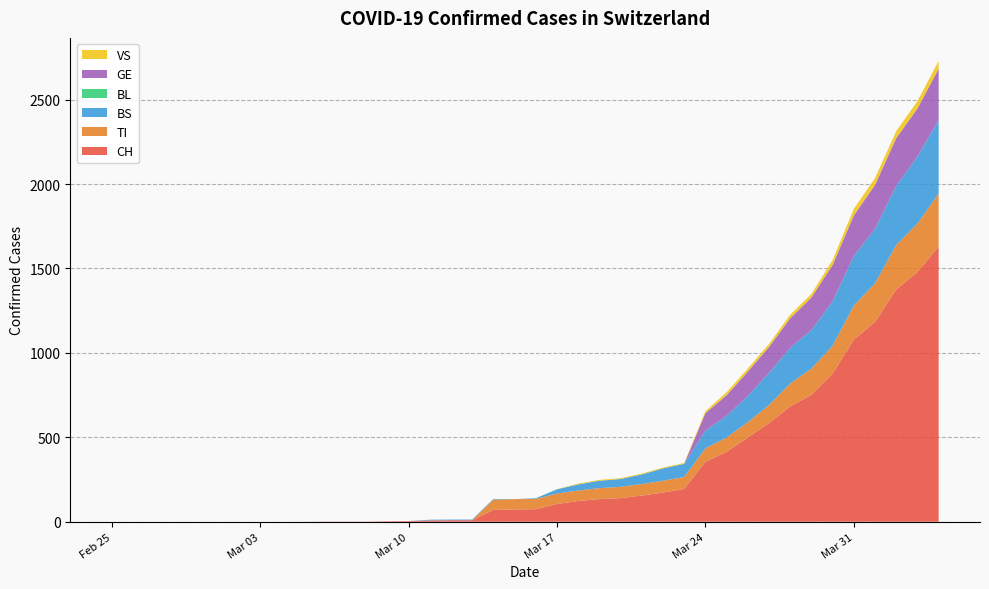

Reading right to left, what are all the values shown in this chart?

CH: 2020-04-04=1630	2020-04-03=1479	2020-04-02=1376	2020-04-01=1183	2020-03-31=1079	2020-03-30=877	2020-03-29=752	2020-03-28=683	2020-03-27=584	2020-03-26=499	2020-03-25=414	2020-03-24=355	2020-03-23=194	2020-03-22=173	2020-03-21=155	2020-03-20=140	2020-03-19=134	2020-03-18=123	2020-03-17=105	2020-03-16=74	2020-03-15=73	2020-03-14=70	2020-03-13=9	2020-03-12=9	2020-03-11=8	2020-03-10=4	2020-03-09=3	2020-03-08=1	2020-03-07=1	2020-03-06=1	2020-03-05=0	2020-03-04=0	2020-03-03=0	2020-03-02=0	2020-03-01=0	2020-02-29=0	2020-02-28=0	2020-02-27=0	2020-02-26=0	2020-02-25=0
TI: 2020-04-04=314	2020-04-03=287	2020-04-02=263	2020-04-01=229	2020-03-31=202	2020-03-30=165	2020-03-29=155	2020-03-28=136	2020-03-27=107	2020-03-26=91	2020-03-25=85	2020-03-24=80	2020-03-23=71	2020-03-22=70	2020-03-21=68	2020-03-20=67	2020-03-19=65	2020-03-18=62	2020-03-17=62	2020-03-16=61	2020-03-15=61	2020-03-14=61	2020-03-13=0	2020-03-12=0	2020-03-11=0	2020-03-10=0	2020-03-09=0	2020-03-08=0	2020-03-07=0	2020-03-06=0	2020-03-05=0	2020-03-04=0	2020-03-03=0	2020-03-02=0	2020-03-01=0	2020-02-29=0	2020-02-28=0	2020-02-27=0	2020-02-26=0	2020-02-25=0
BS: 2020-04-04=434	2020-04-03=397	2020-04-02=350	2020-04-01=323	2020-03-31=292	2020-03-30=263	2020-03-29=228	2020-03-28=211	2020-03-27=191	2020-03-26=155	2020-03-25=128	2020-03-24=105	2020-03-23=78	2020-03-22=73	2020-03-21=57	2020-03-20=46	2020-03-19=44	2020-03-18=36	2020-03-17=25	2020-03-16=4	2020-03-15=0	2020-03-14=4	2020-03-13=4	2020-03-12=4	2020-03-11=4	2020-03-10=0	2020-03-09=0	2020-03-08=0	2020-03-07=0	2020-03-06=0	2020-03-05=0	2020-03-04=0	2020-03-03=0	2020-03-02=0	2020-03-01=0	2020-02-29=0	2020-02-28=0	2020-02-27=0	2020-02-26=0	2020-02-25=0
BL: 2020-04-04=0	2020-04-03=0	2020-04-02=0	2020-04-01=0	2020-03-31=0	2020-03-30=0	2020-03-29=0	2020-03-28=0	2020-03-27=0	2020-03-26=0	2020-03-25=0	2020-03-24=0	2020-03-23=0	2020-03-22=0	2020-03-21=0	2020-03-20=0	2020-03-19=0	2020-03-18=0	2020-03-17=0	2020-03-16=0	2020-03-15=0	2020-03-14=0	2020-03-13=0	2020-03-12=0	2020-03-11=0	2020-03-10=0	2020-03-09=0	2020-03-08=0	2020-03-07=0	2020-03-06=0	2020-03-05=0	2020-03-04=0	2020-03-03=0	2020-03-02=0	2020-03-01=0	2020-02-29=0	2020-02-28=0	2020-02-27=0	2020-02-26=0	2020-02-25=0
GE: 2020-04-04=305	2020-04-03=284	2020-04-02=283	2020-04-01=260	2020-03-31=241	2020-03-30=216	2020-03-29=193	2020-03-28=175	2020-03-27=153	2020-03-26=144	2020-03-25=122	2020-03-24=103	2020-03-23=0	2020-03-22=0	2020-03-21=0	2020-03-20=0	2020-03-19=0	2020-03-18=0	2020-03-17=0	2020-03-16=0	2020-03-15=0	2020-03-14=0	2020-03-13=0	2020-03-12=0	2020-03-11=0	2020-03-10=0	2020-03-09=0	2020-03-08=0	2020-03-07=0	2020-03-06=0	2020-03-05=0	2020-03-04=0	2020-03-03=0	2020-03-02=0	2020-03-01=0	2020-02-29=0	2020-02-28=0	2020-02-27=0	2020-02-26=0	2020-02-25=0
VS: 2020-04-04=46	2020-04-03=44	2020-04-02=41	2020-04-01=40	2020-03-31=39	2020-03-30=29	2020-03-29=21	2020-03-28=21	2020-03-27=18	2020-03-26=18	2020-03-25=18	2020-03-24=12	2020-03-23=5	2020-03-22=5	2020-03-21=5	2020-03-20=5	2020-03-19=5	2020-03-18=5	2020-03-17=1	2020-03-16=0	2020-03-15=0	2020-03-14=0	2020-03-13=0	2020-03-12=0	2020-03-11=0	2020-03-10=0	2020-03-09=0	2020-03-08=0	2020-03-07=0	2020-03-06=0	2020-03-05=0	2020-03-04=0	2020-03-03=0	2020-03-02=0	2020-03-01=0	2020-02-29=0	2020-02-28=0	2020-02-27=0	2020-02-26=0	2020-02-25=0